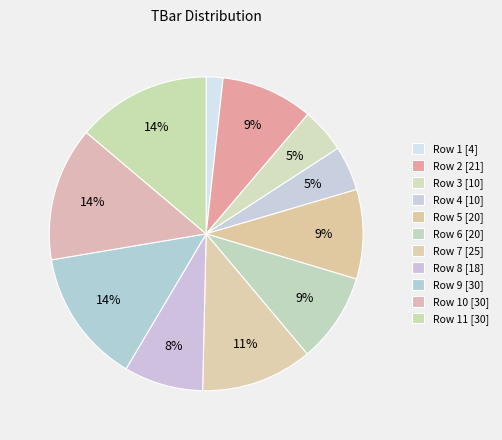

What is the smallest slice in the pie chart?

1